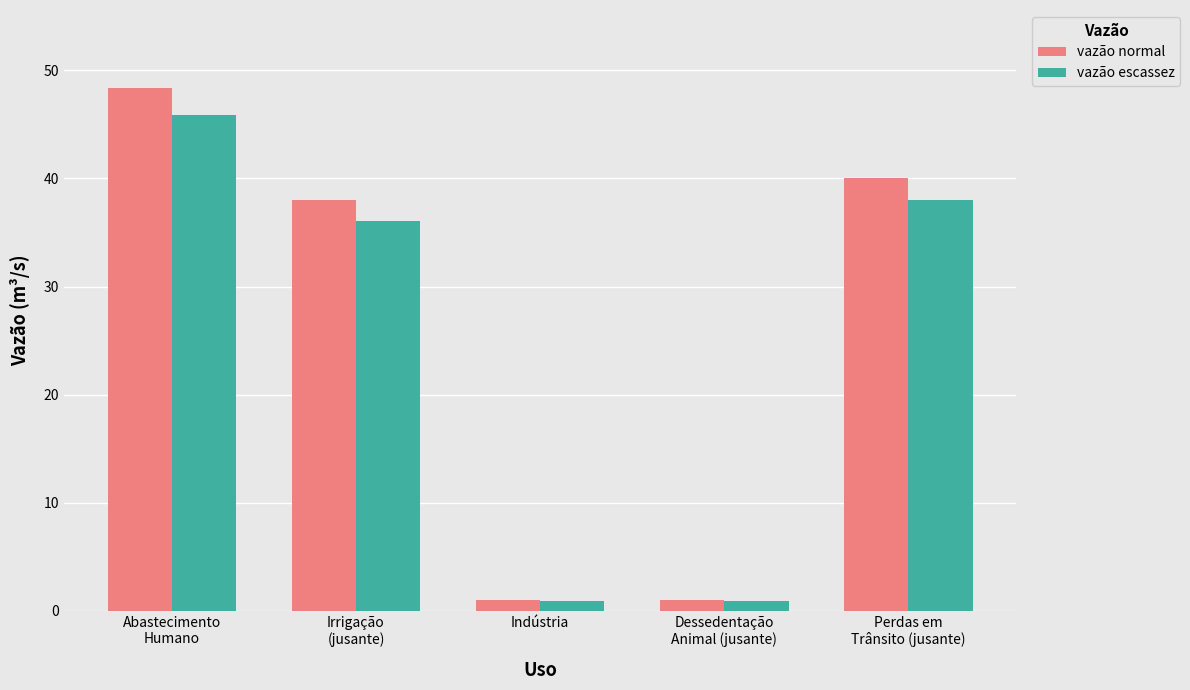

List the series in order of their peak value, lowest first.

vazão escassez, vazão normal